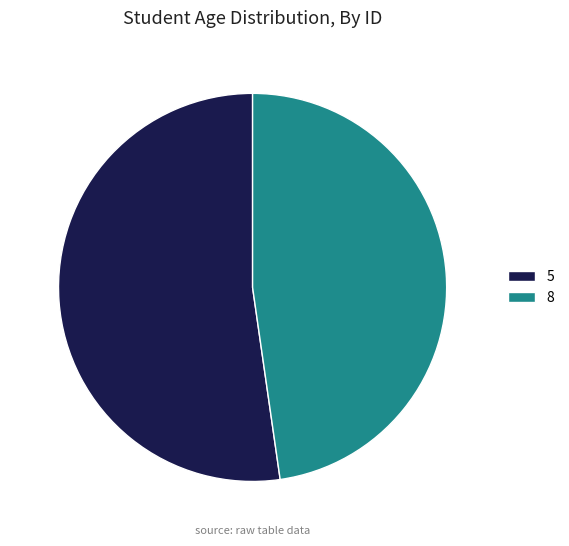

True or false: 5 accounts for 65% of the total.

False